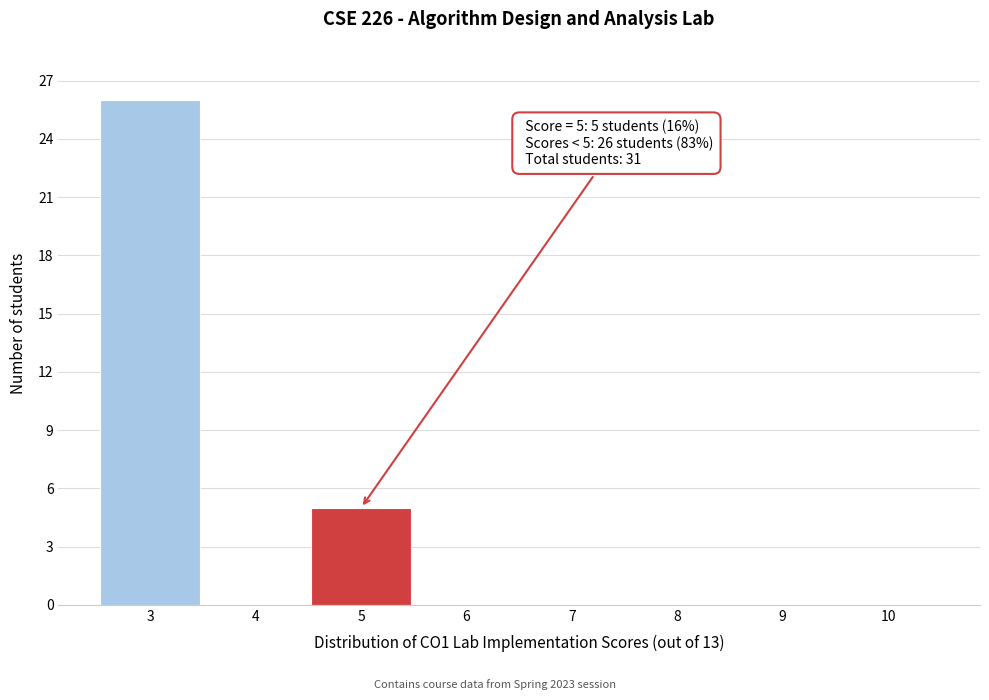

Over which range of the x-axis is the bar tallest?

2.5 to 3.5